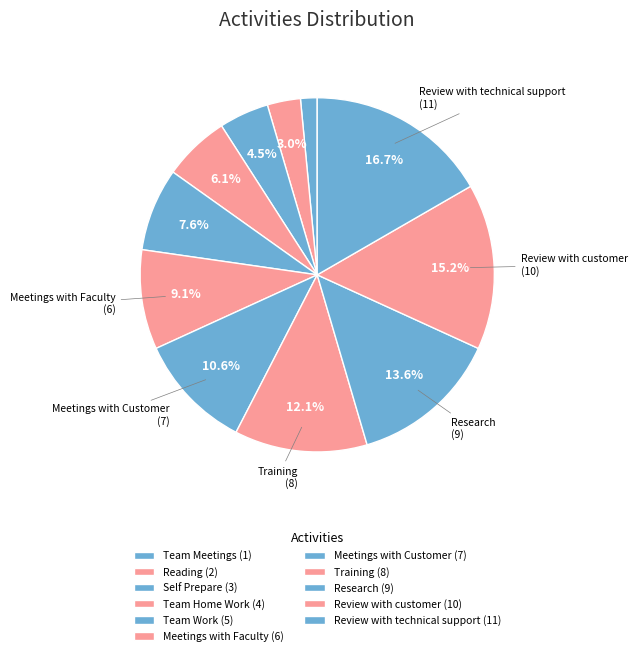

What is the change in value from Training to Review with customer?

+2